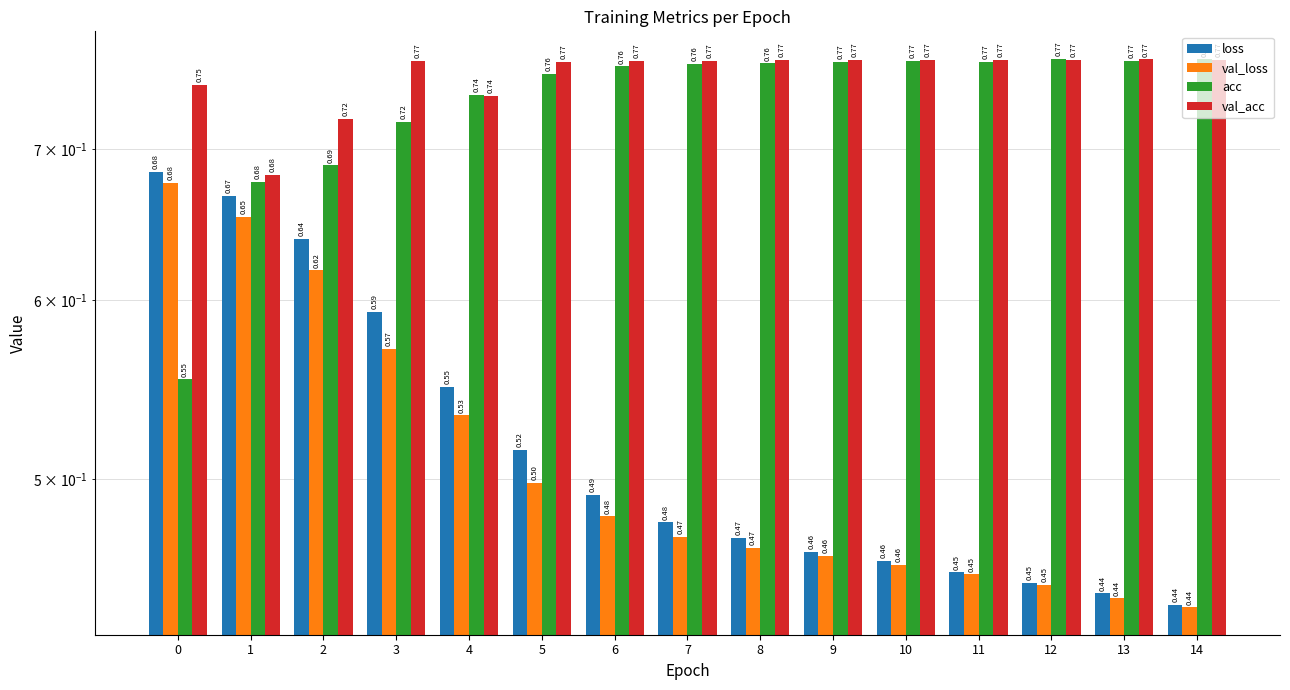

What are all the series names shown in the legend?

loss, val_loss, acc, val_acc